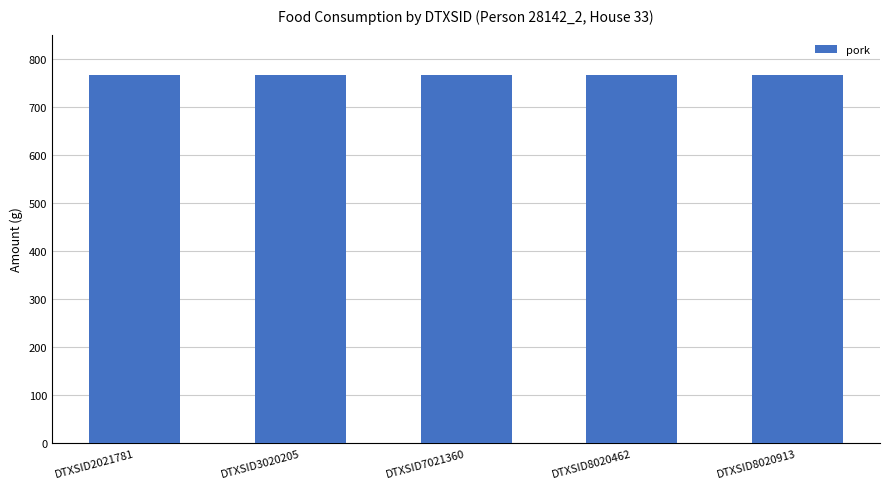

Are the bars grouped side by side (vs. stacked)?

Yes